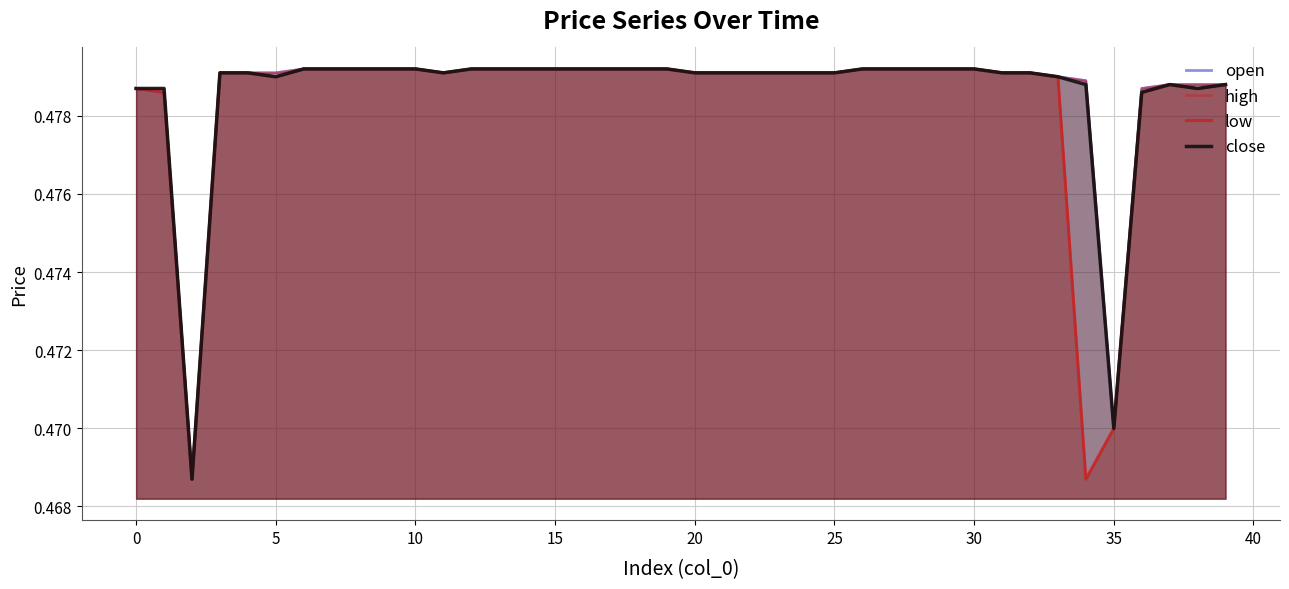

What is the highest value of the high series?

0.5